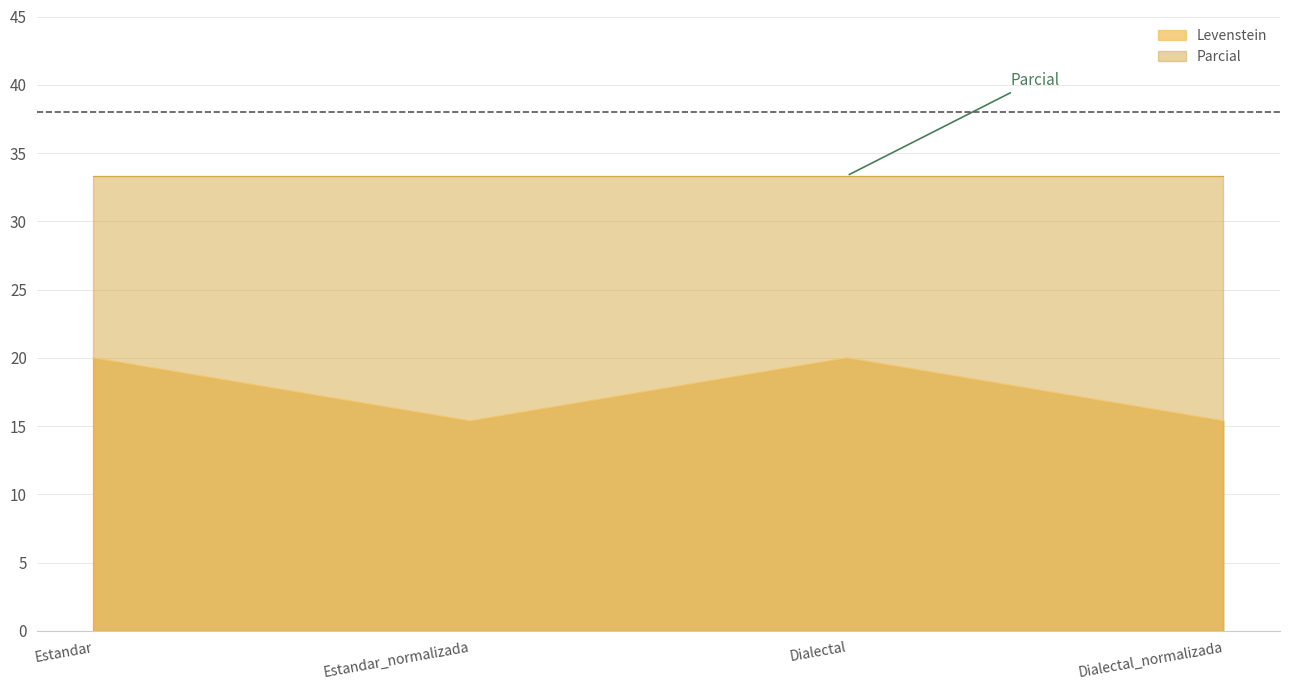

What position from the right is Estandar?

4